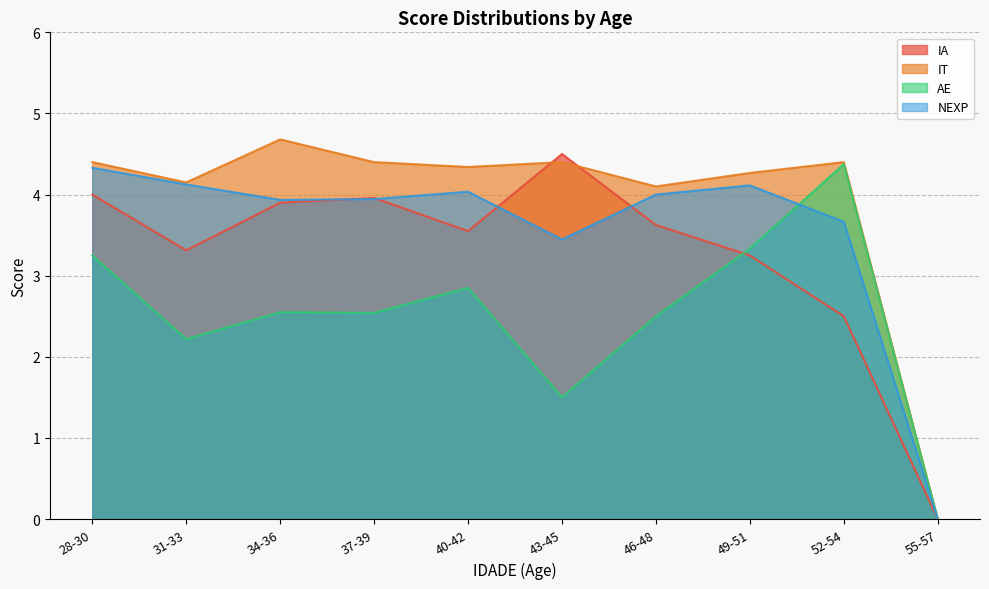

What is the spread (max minus min) of values at 37-39?

1.9